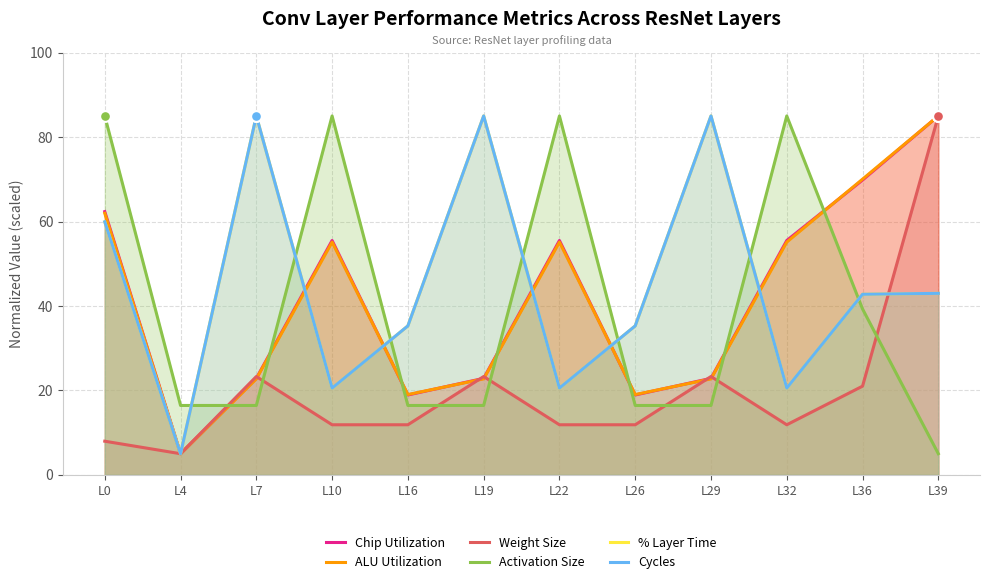

Which series has the largest Y range (max minus min)?

Chip Utilization